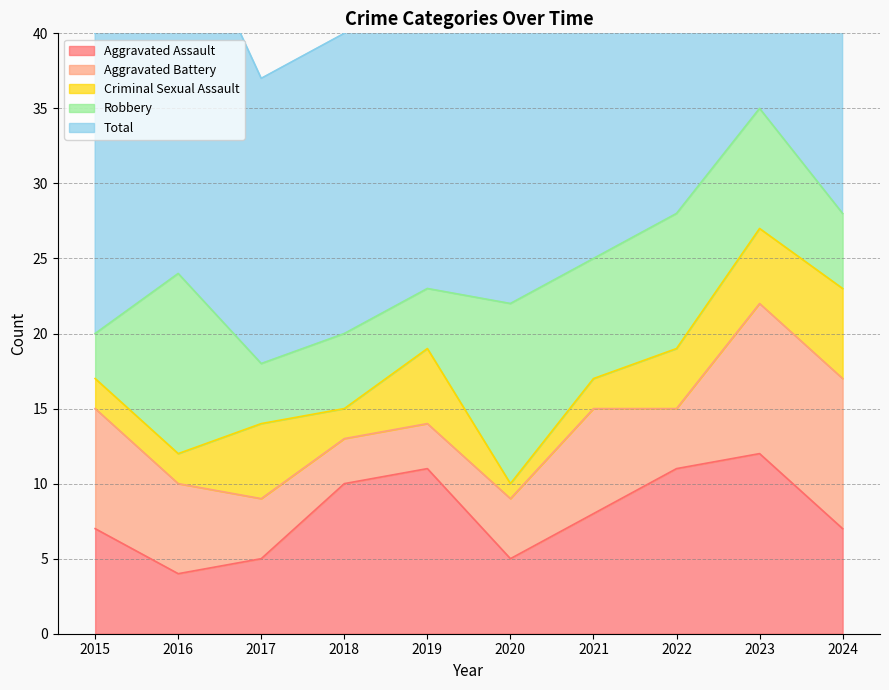

What are all the series names shown in the legend?

Aggravated Assault, Aggravated Battery, Criminal Sexual Assault, Robbery, Total